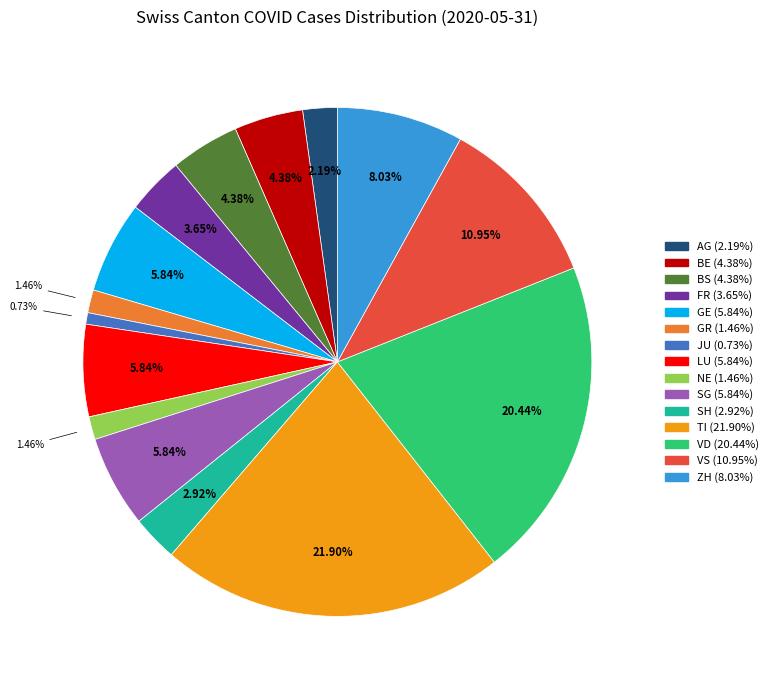

Is there a majority slice in this chart?

No